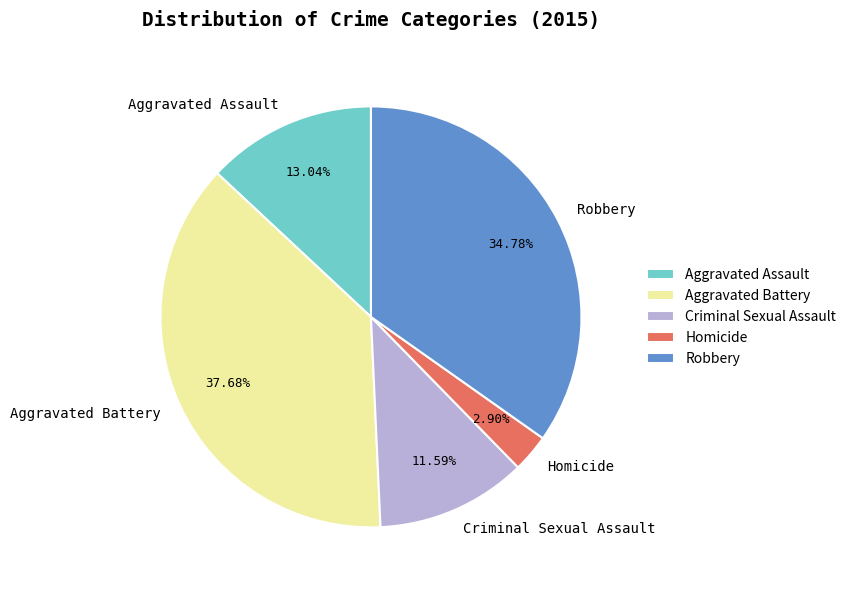

Combined, what portion of the pie is Robbery and Aggravated Assault?

47.8%